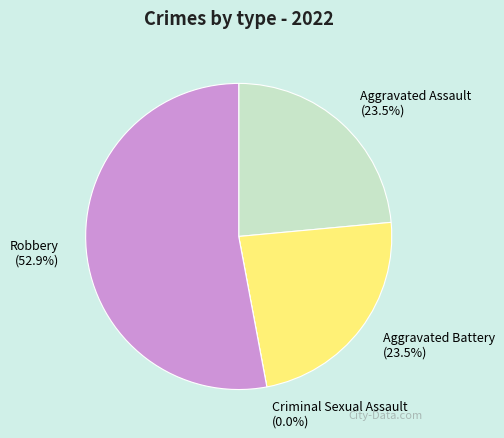

How many segments does this pie chart have?

4